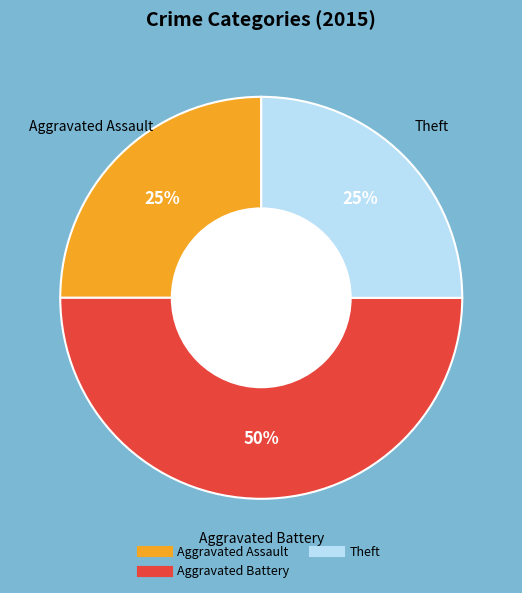

To the nearest percent, what is the difference between the largest and smallest slice percentages?

25%